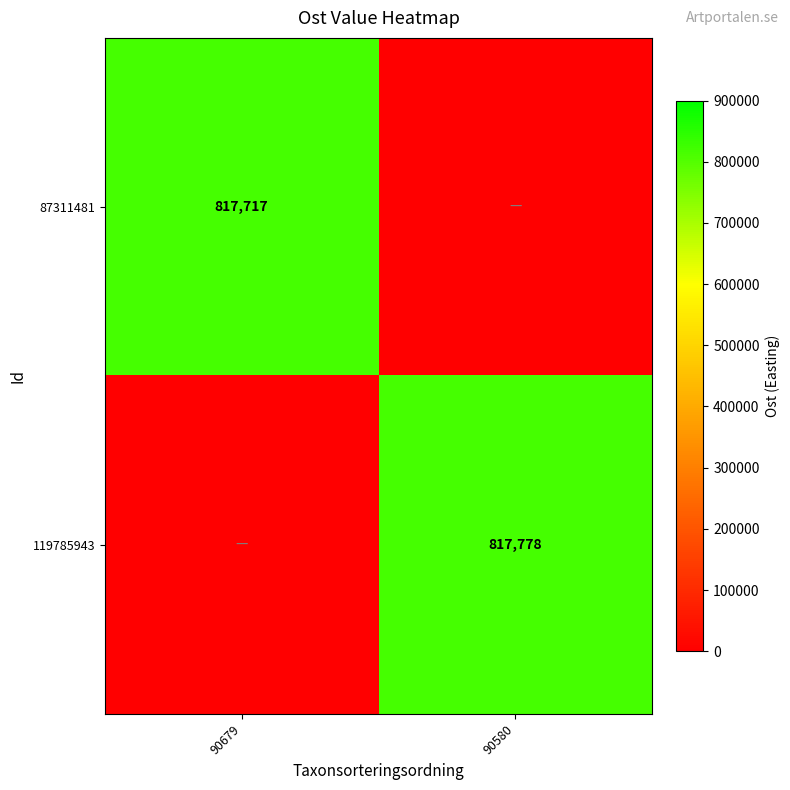

Is it true that 87311481 equals 264776 at 90679?

False